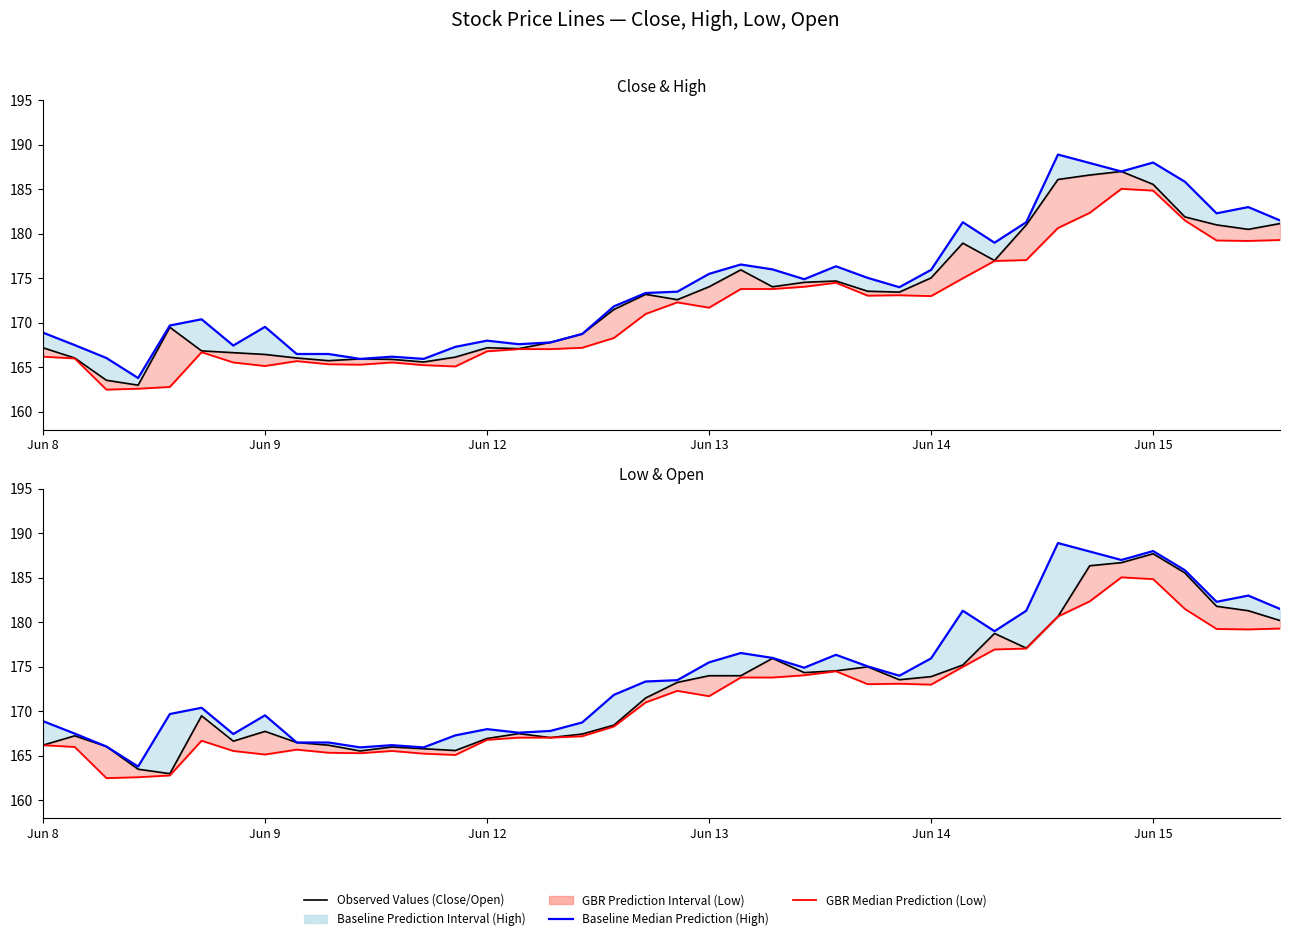

At Jun 15, list the series in order from largest to smallest.

High (Baseline), Open, Close, Low (GBR)